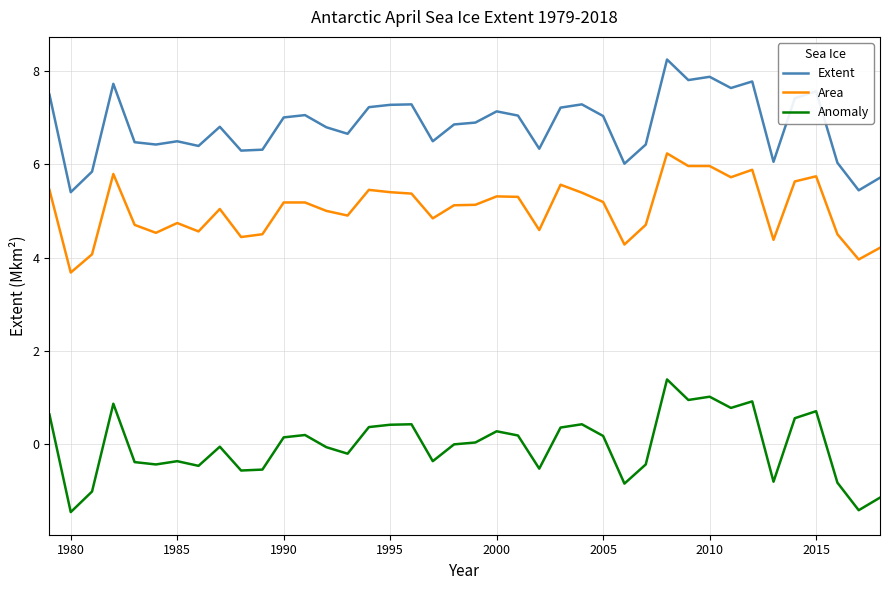

What is the minimum value shown in the chart?

-1.4